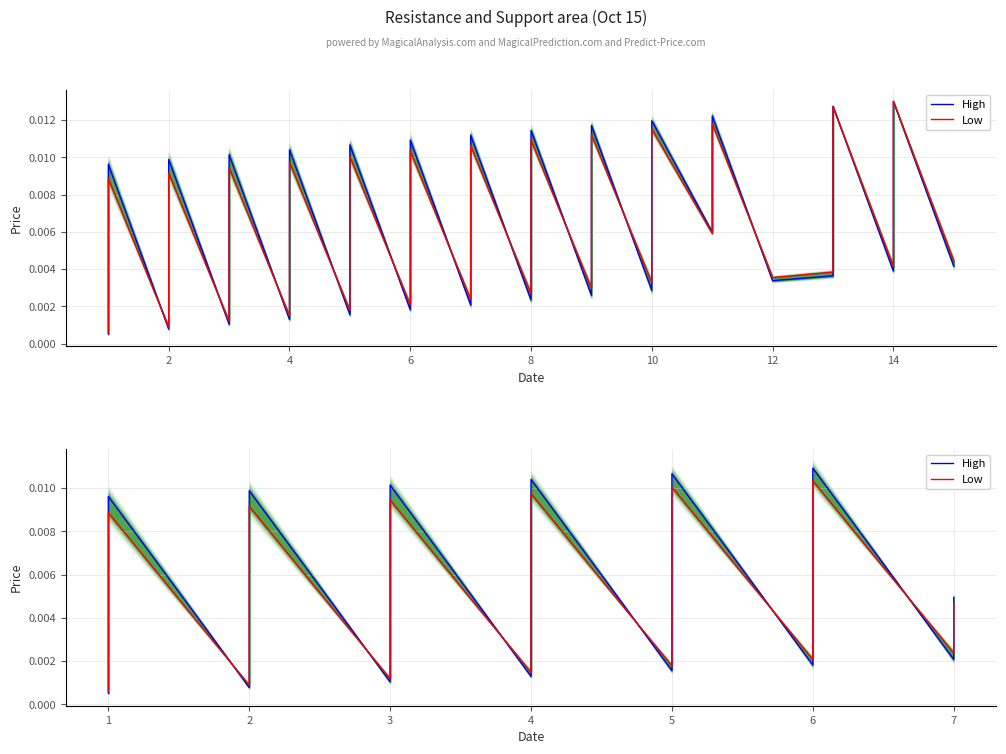

True or false: Low and High intersect in this chart.

True